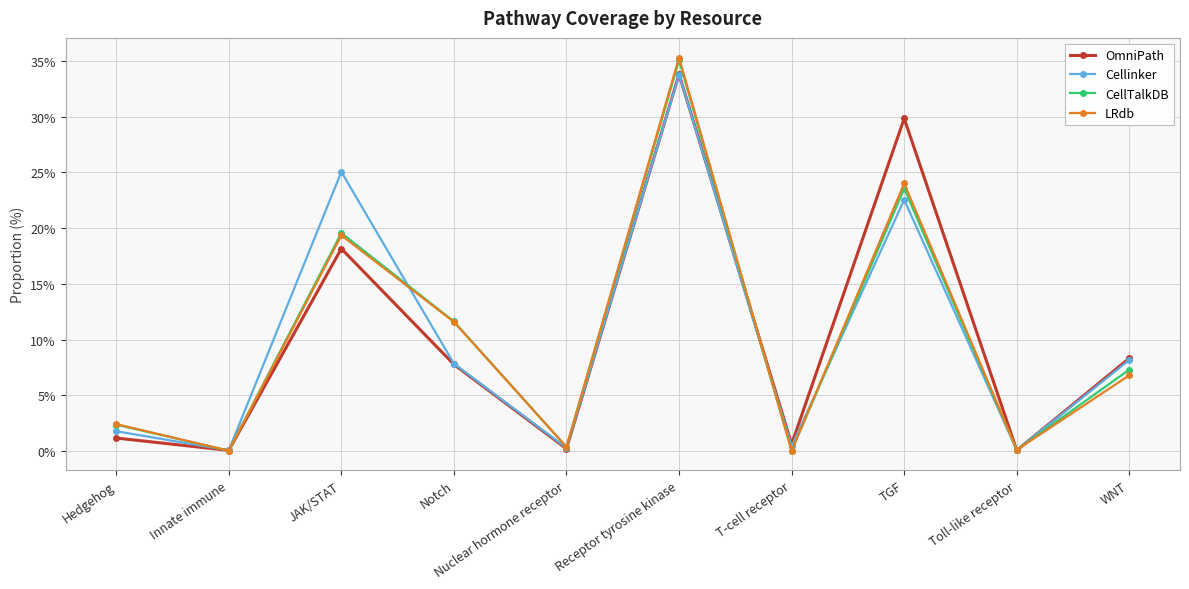

Between Receptor tyrosine kinase and Toll-like receptor, which series saw the biggest shift?

LRdb